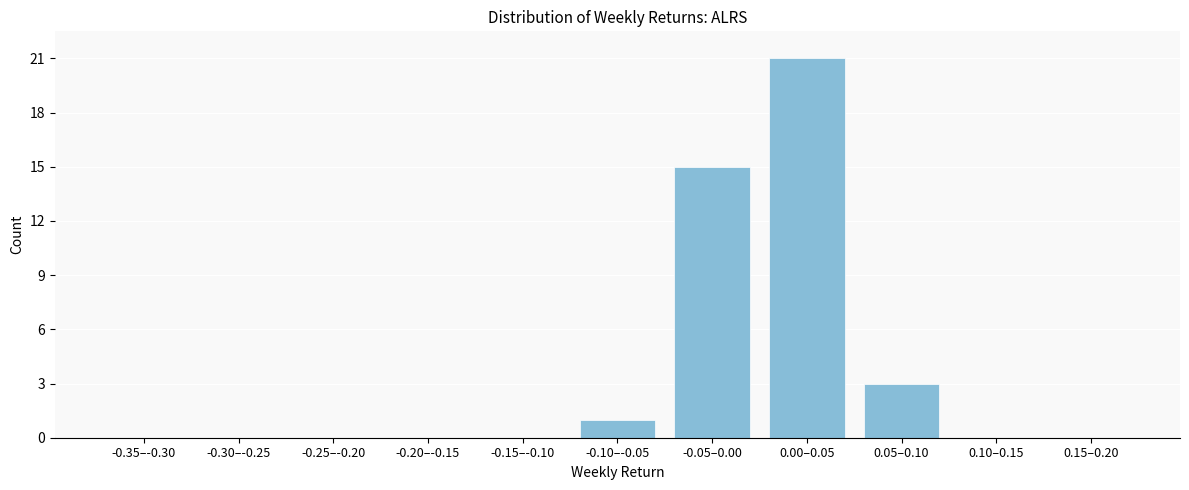

Reading left to right, what are all the values shown in this chart?

-0.35–-0.30=0	-0.30–-0.25=0	-0.25–-0.20=0	-0.20–-0.15=0	-0.15–-0.10=0	-0.10–-0.05=1	-0.05–0.00=15	0.00–0.05=21	0.05–0.10=3	0.10–0.15=0	0.15–0.20=0